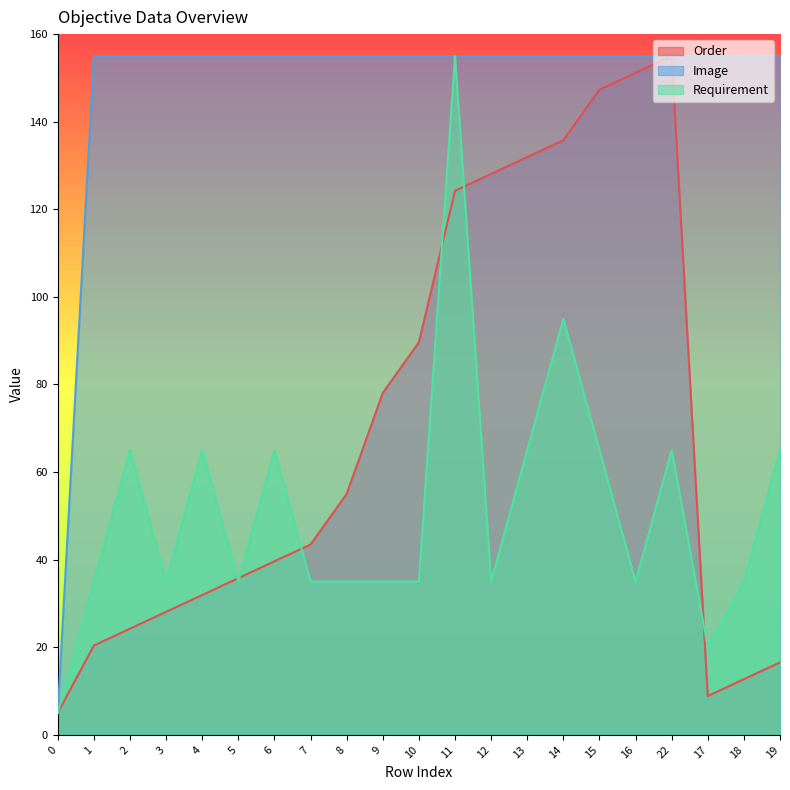

How many times do Order and Image cross each other?

2